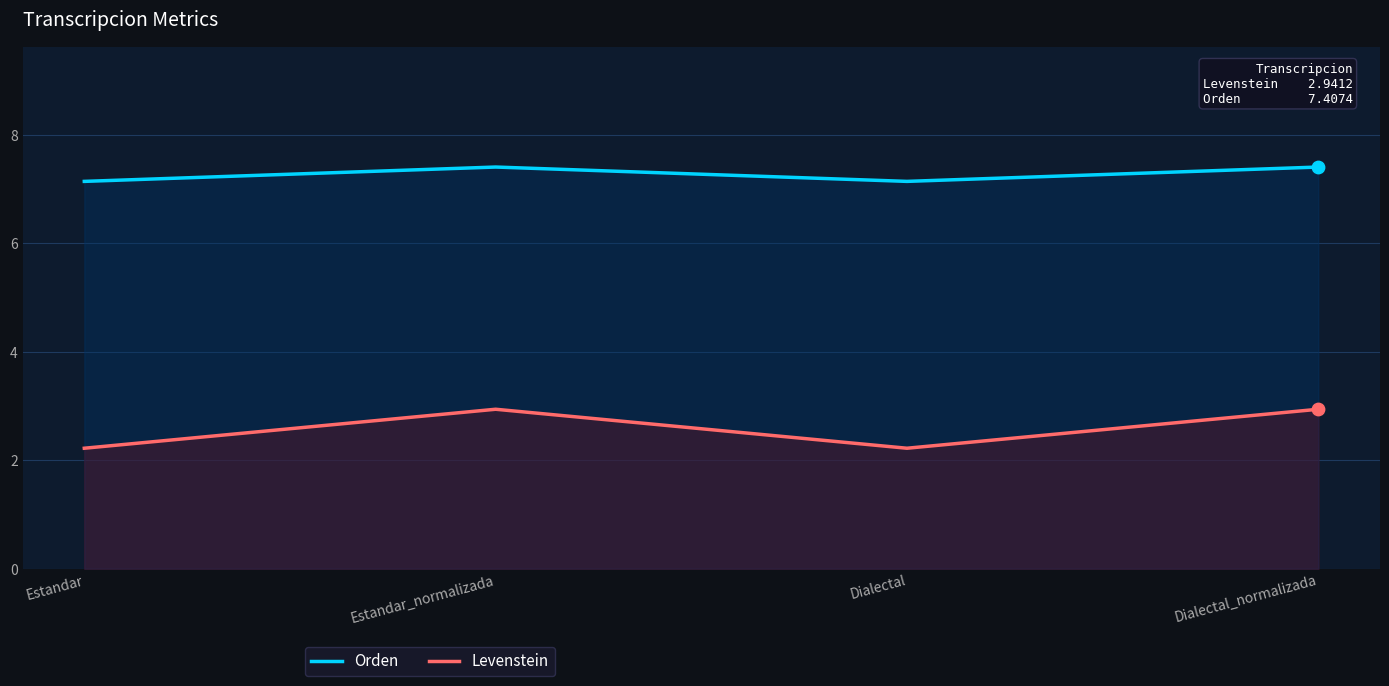

Which series has the largest total across all categories?

Orden